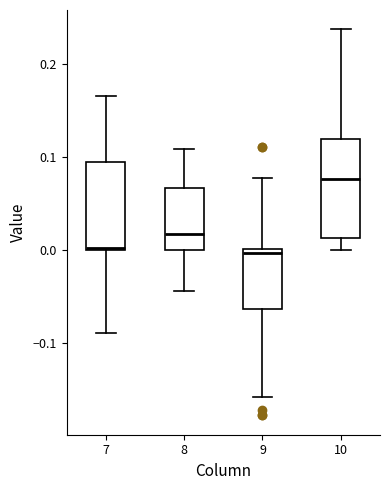

Comparing the boxes themselves (not the whiskers), which one is the tallest?

10